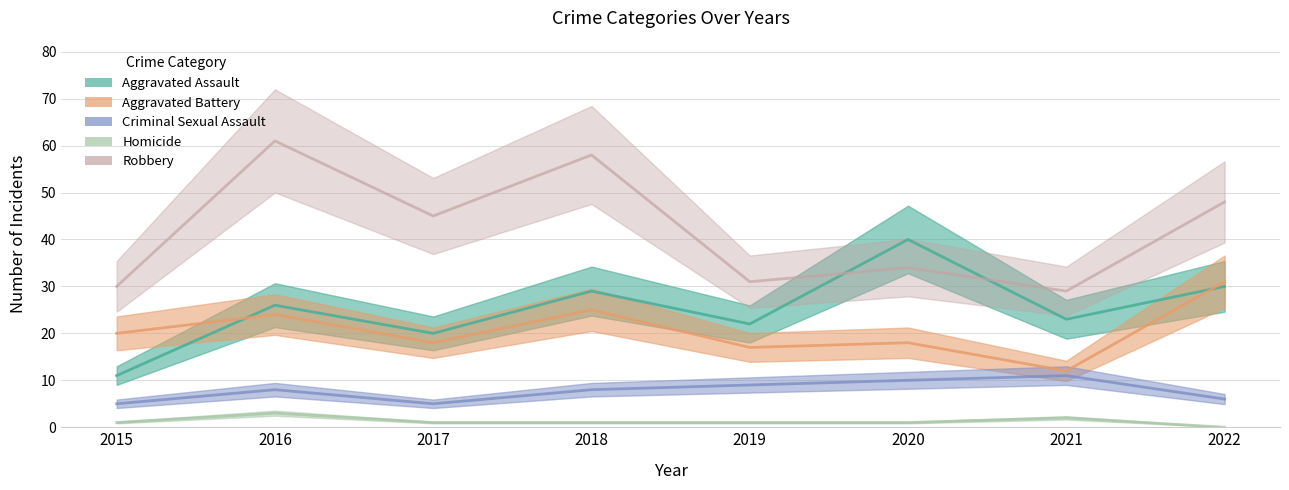

Is it true that Aggravated Battery equals 24 at 2016?

True